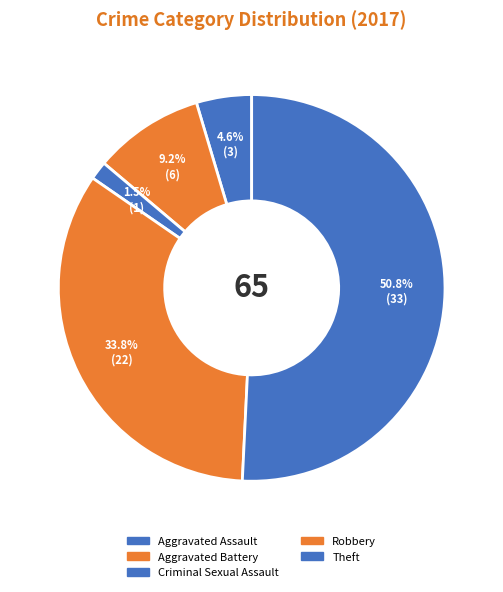

How many slices are in this pie chart?

5